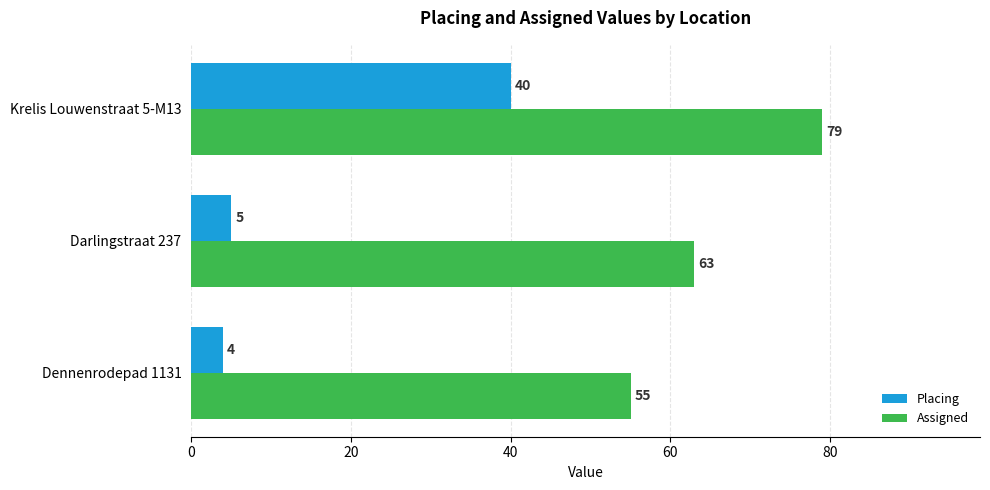

Between Dennenrodepad 1131 and Darlingstraat 237, which series saw the biggest shift?

Assigned